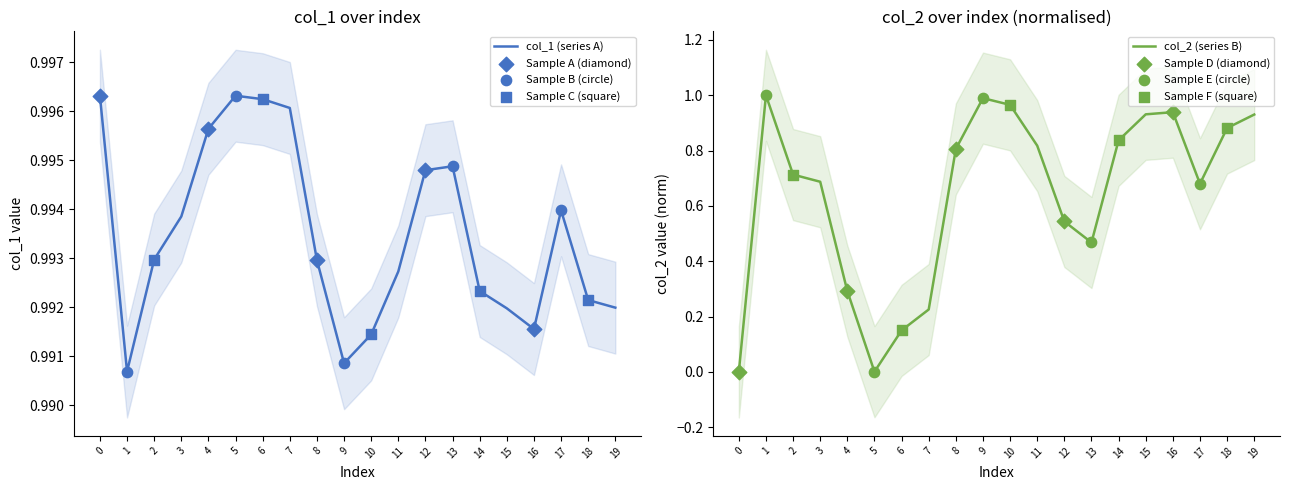

Is the value of col_2 at 19 greater than the value of col_1 at 15?

No